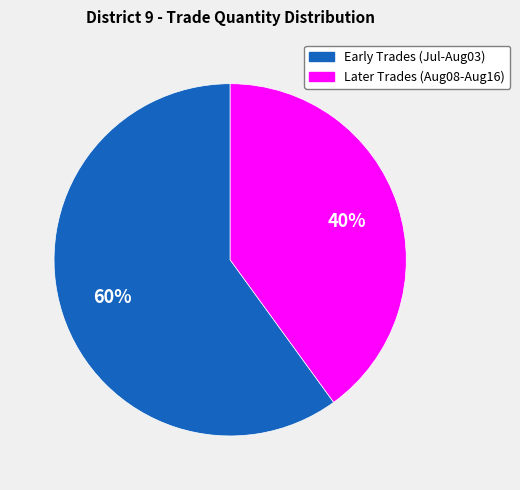

To the nearest percent, what is the difference between the largest and smallest slice percentages?

20%